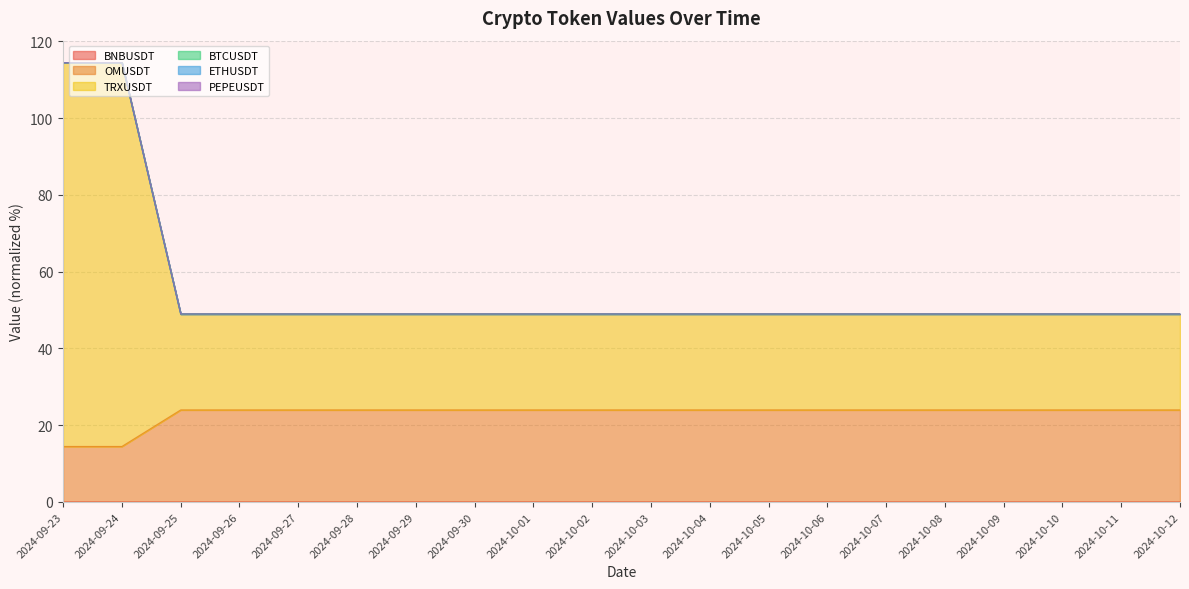

What is the value of the OMUSDT point at the 5th from the left?

24.0